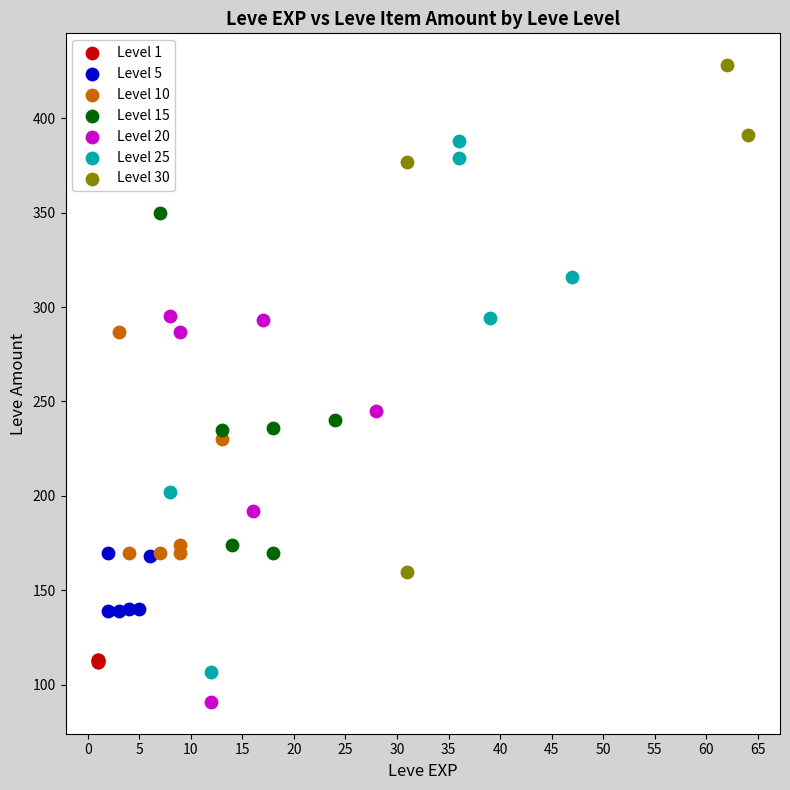

Which series has the largest Y range (max minus min)?

Level 25